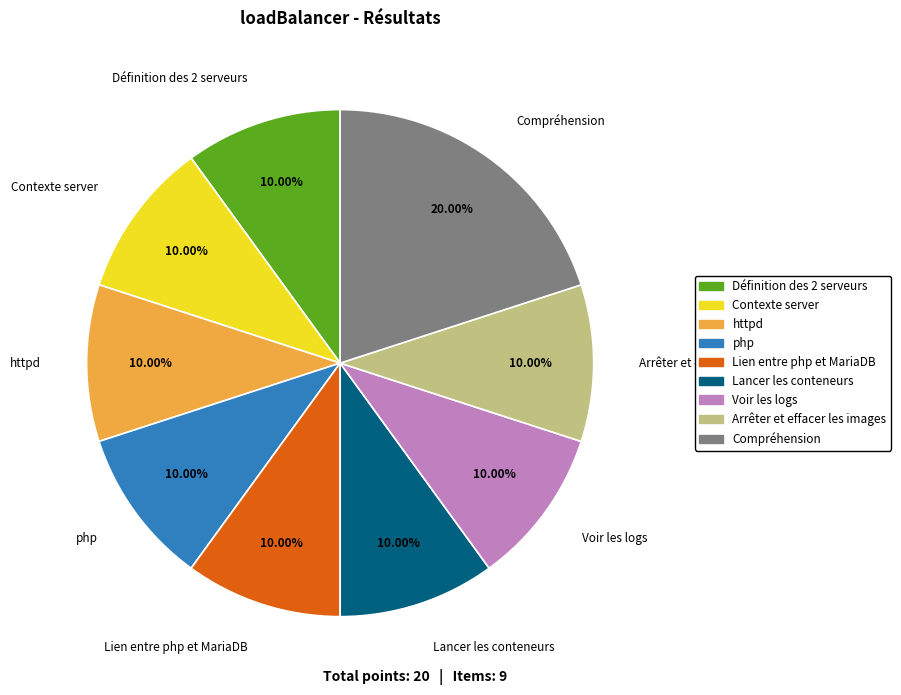

To the nearest percent, what percentage of the pie is httpd?

10%